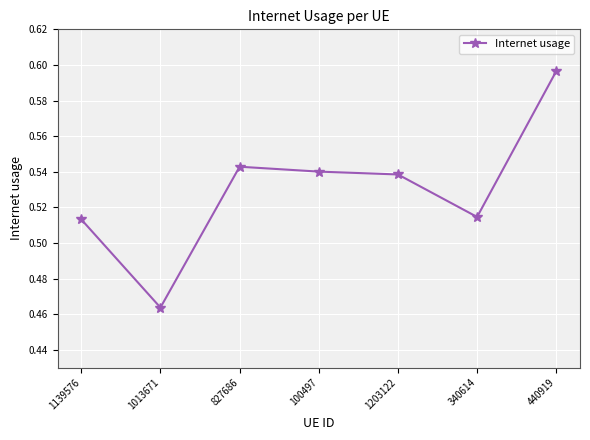

The value at 100497 is 0.3. True or false?

False